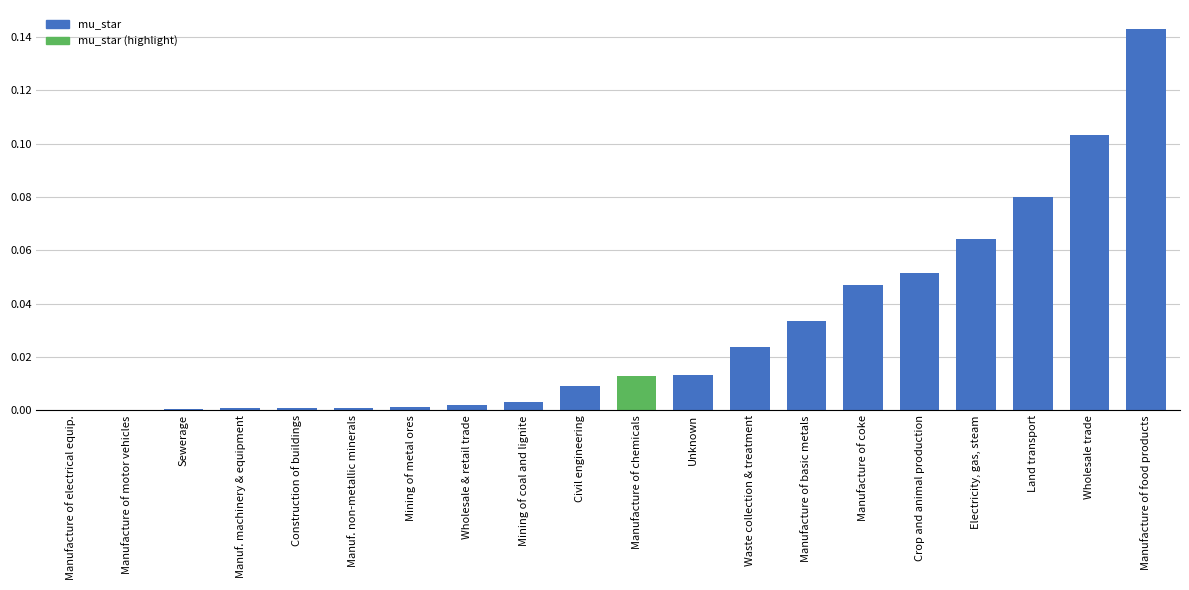

True or false: the data shows 0.0 at Wholesale & retail trade.

True